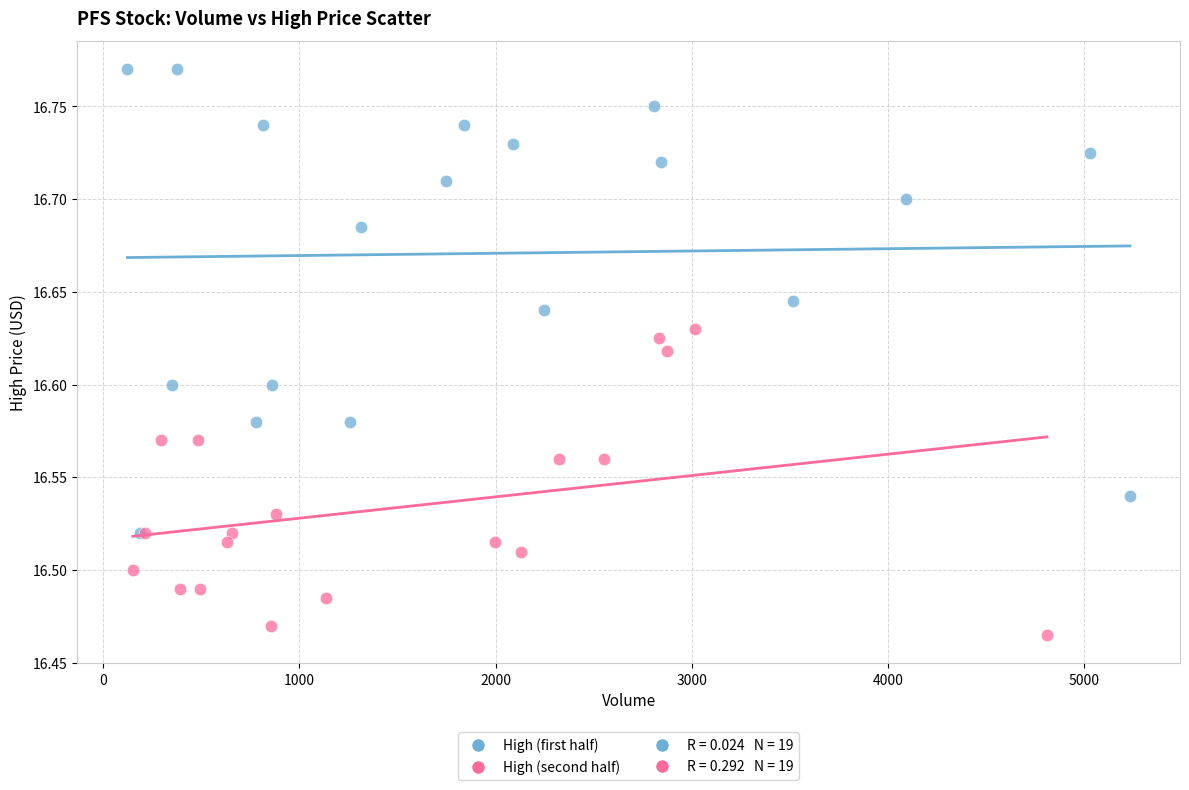

Which series has the largest Y range (max minus min)?

High (first half)